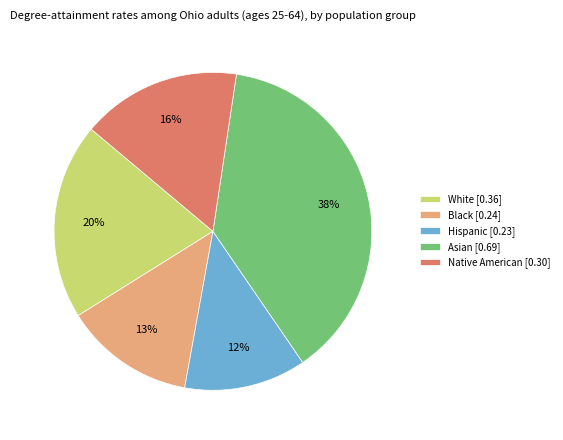

The Native American slice represents 31% of the pie. True or false?

False